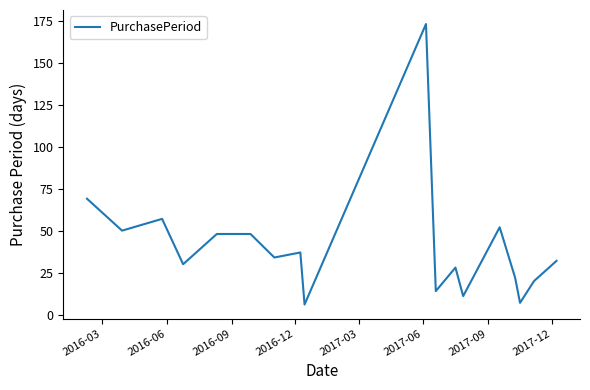

What is the difference between the maximum and minimum values?

167